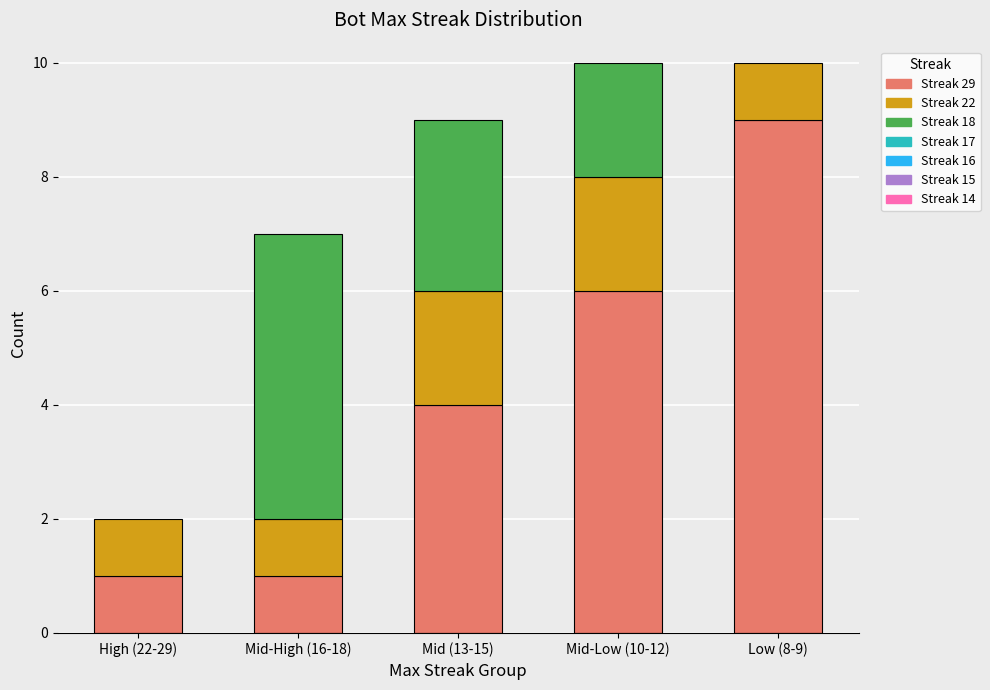

Where does the data first go above 2?

16